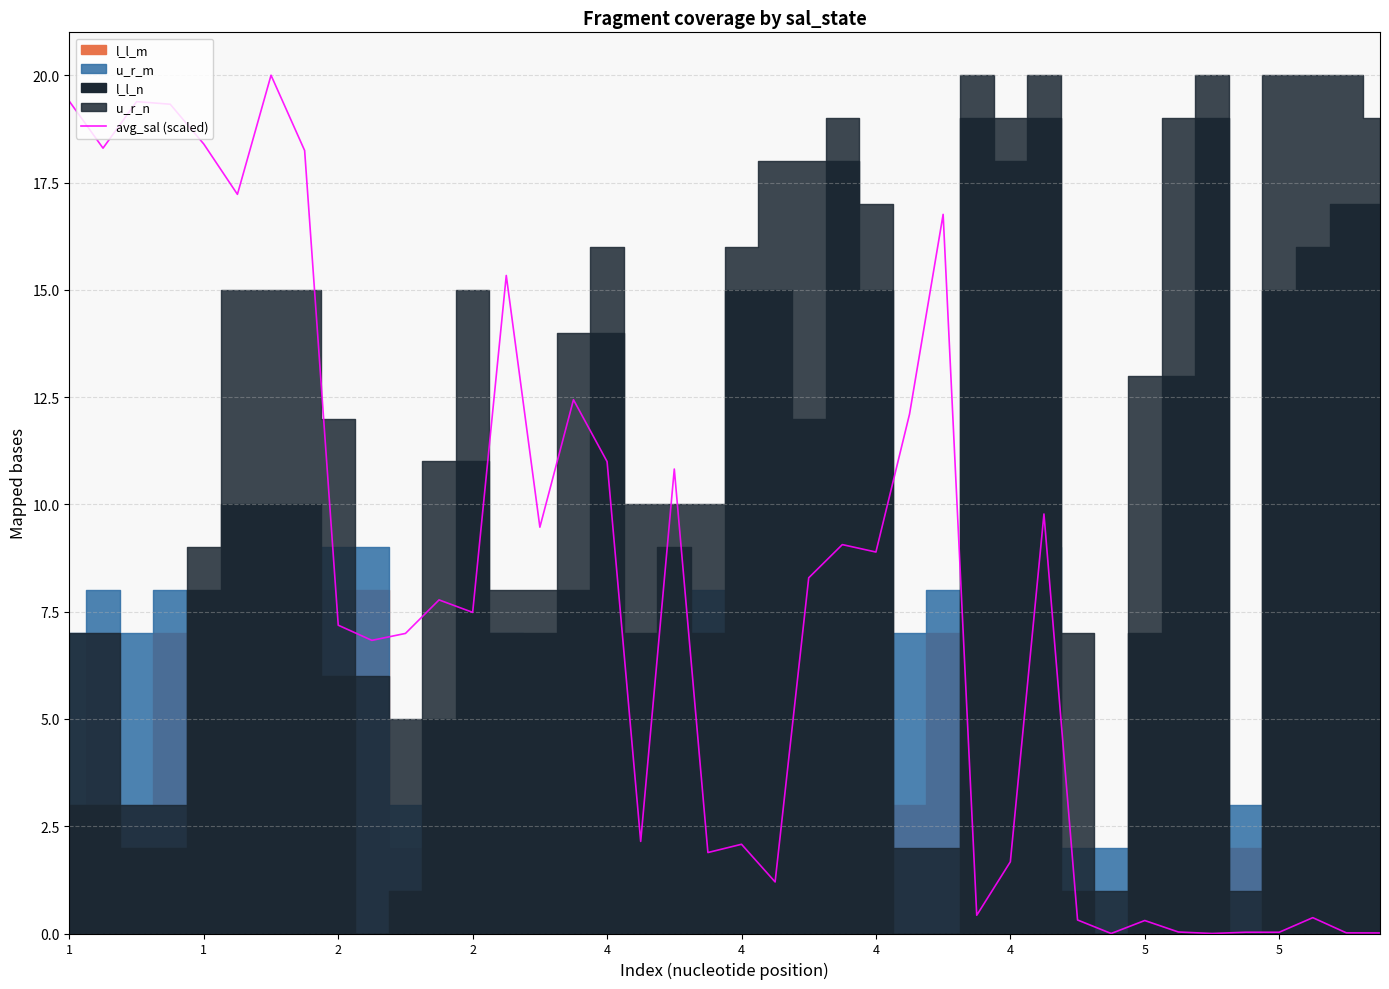

Where is the data nearest to the value 10?

29